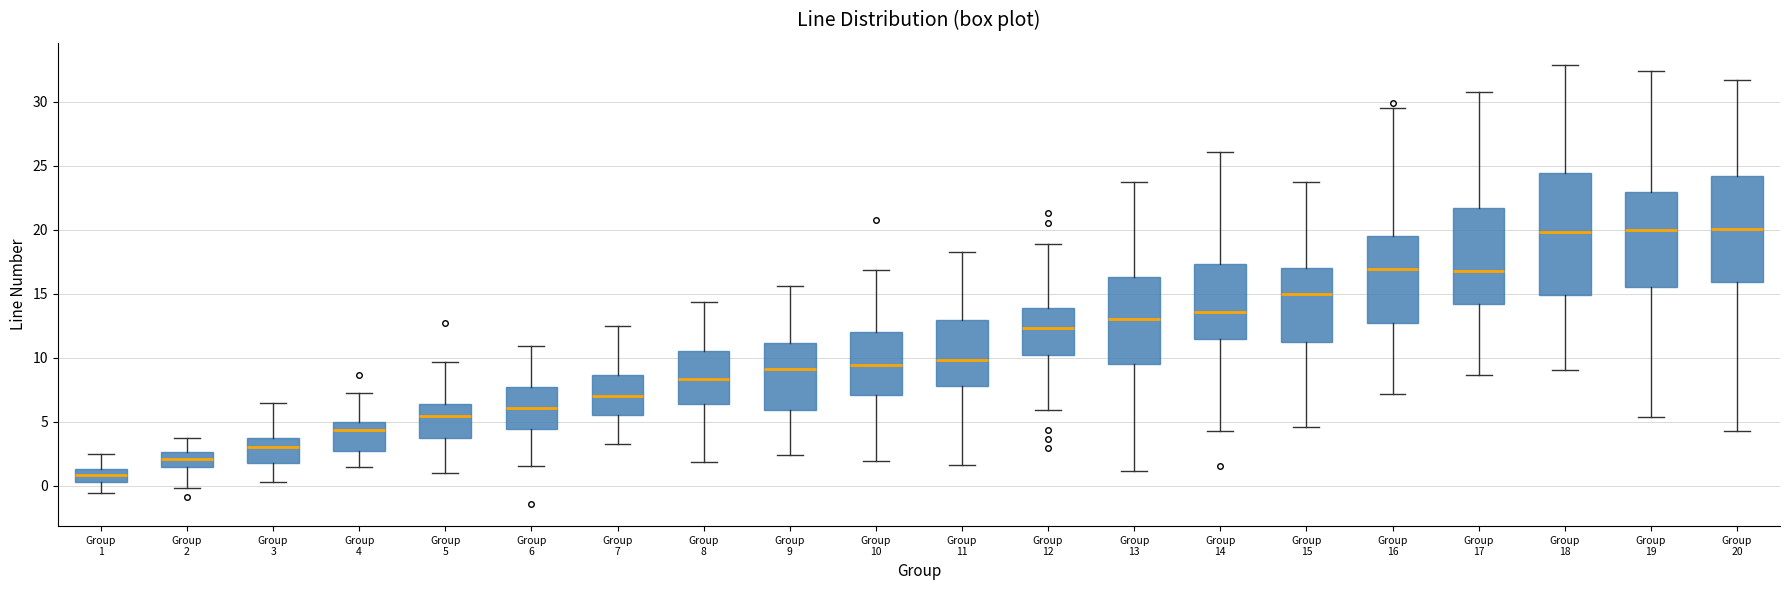

Where does the lower whisker of the box for Group 11 end on the y-axis? The values are not printed on the chart, so give them approximately, as read against the axis.

1.5